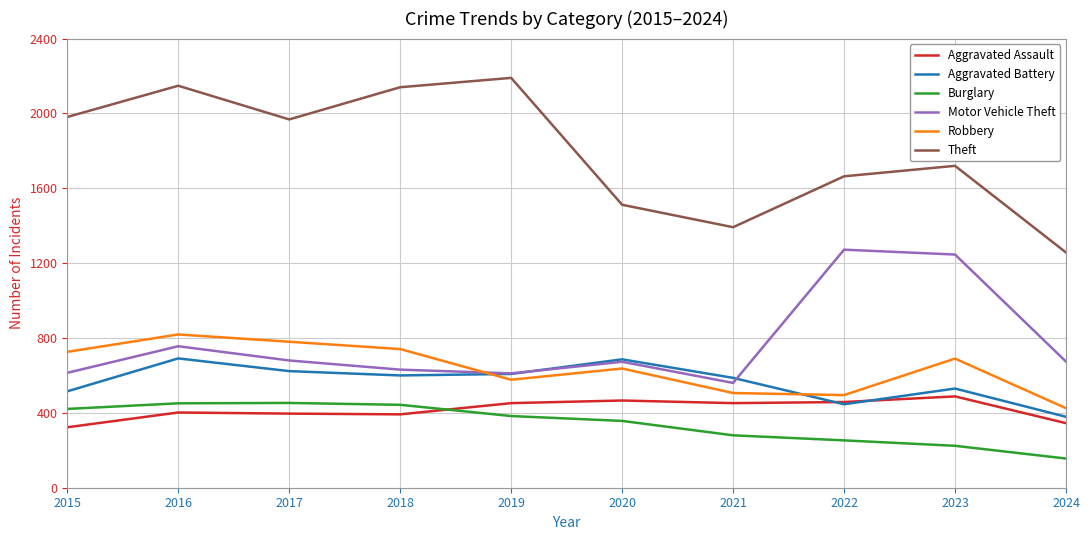

The Aggravated Battery series shows 151 at 2017. True or false?

False